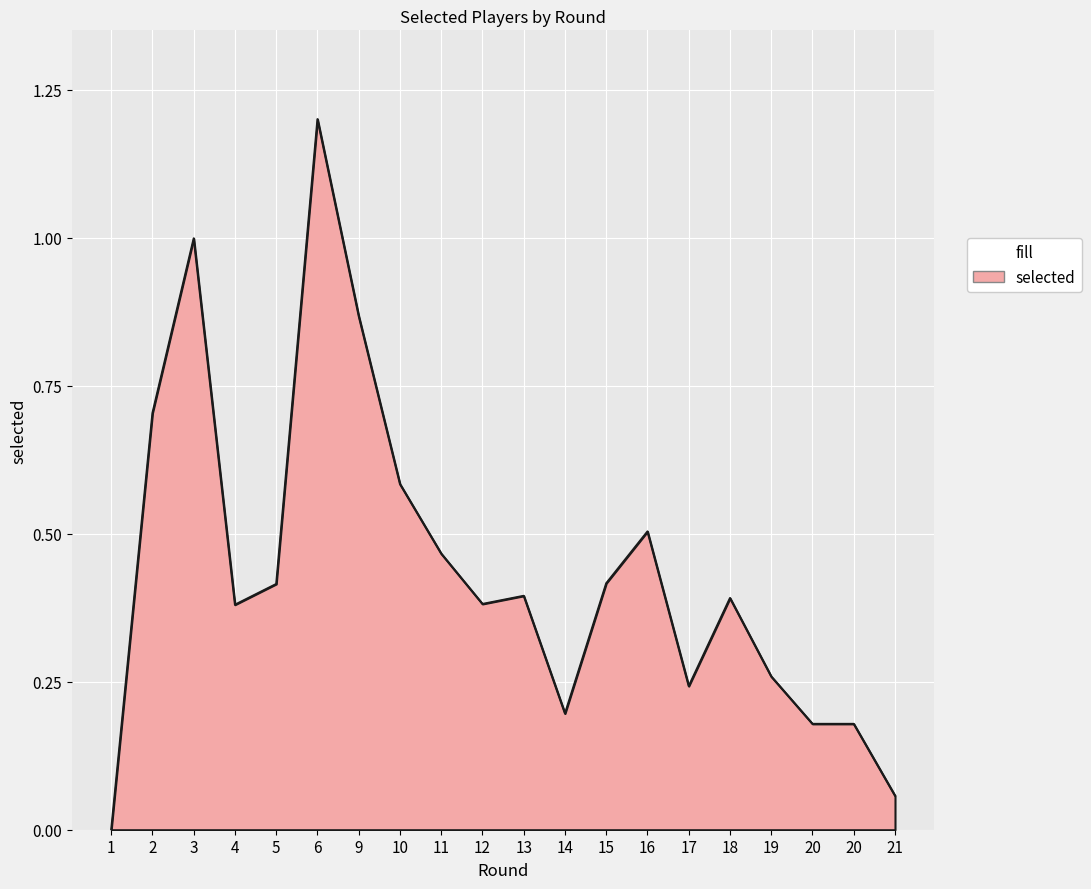

What is the change in value from 2 to 9?

+0.2